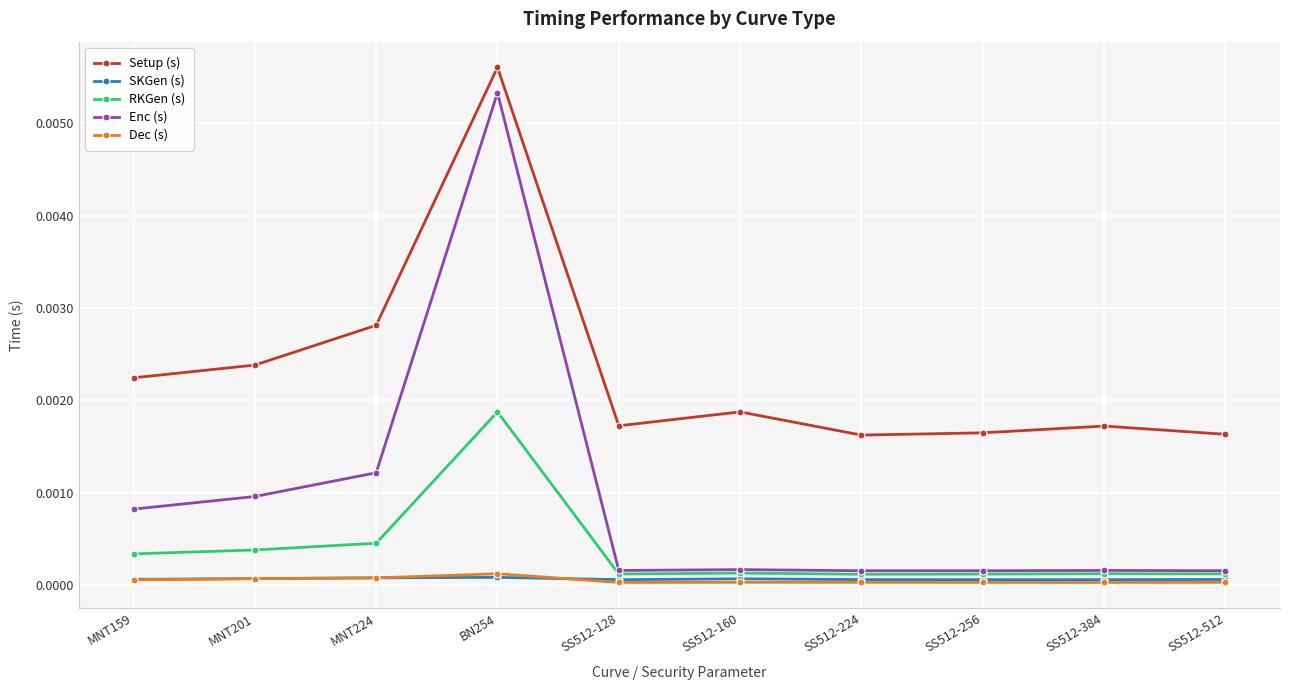

In Setup (s), how many points are higher than both neighbors (excluding endpoints)?

3